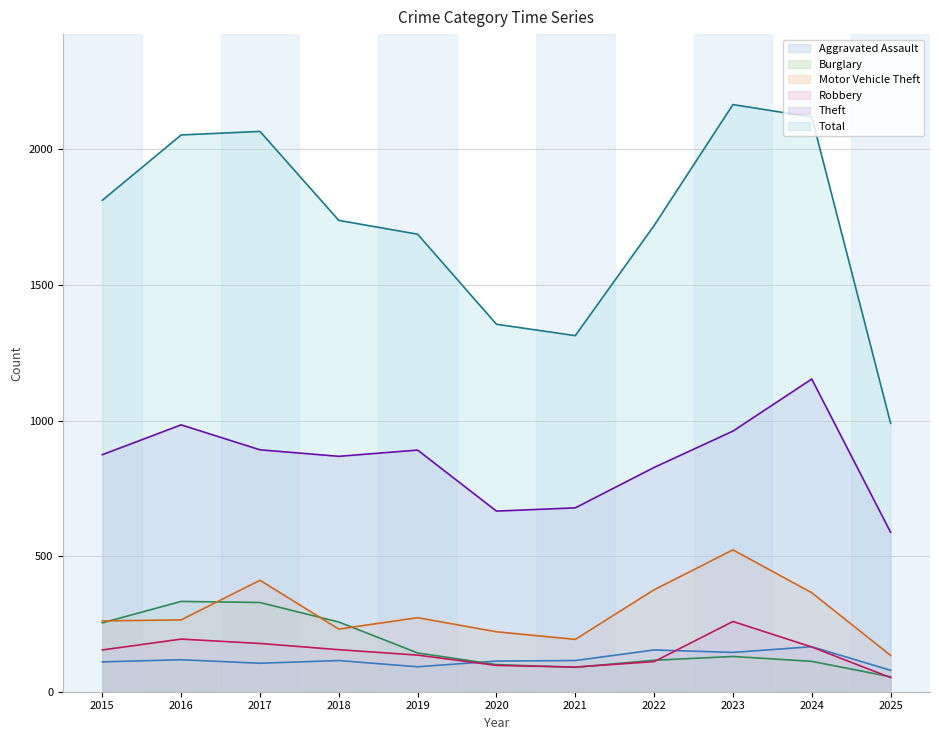

Between 2020 and 2023, which is larger?

2023